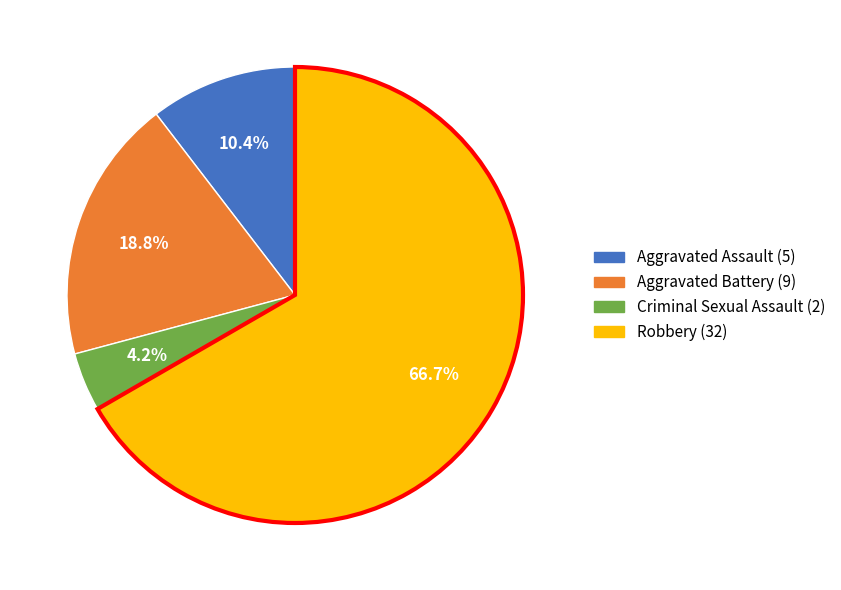

What is the largest slice in the pie chart?

Robbery